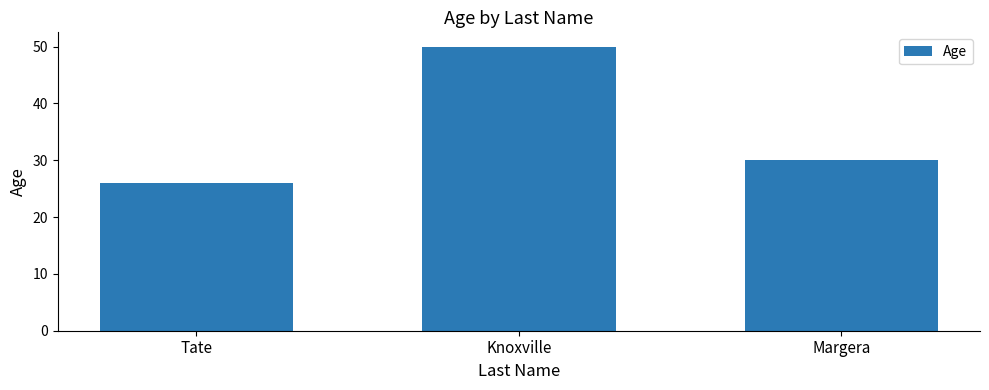

True or false: the data shows 30 at Margera.

True